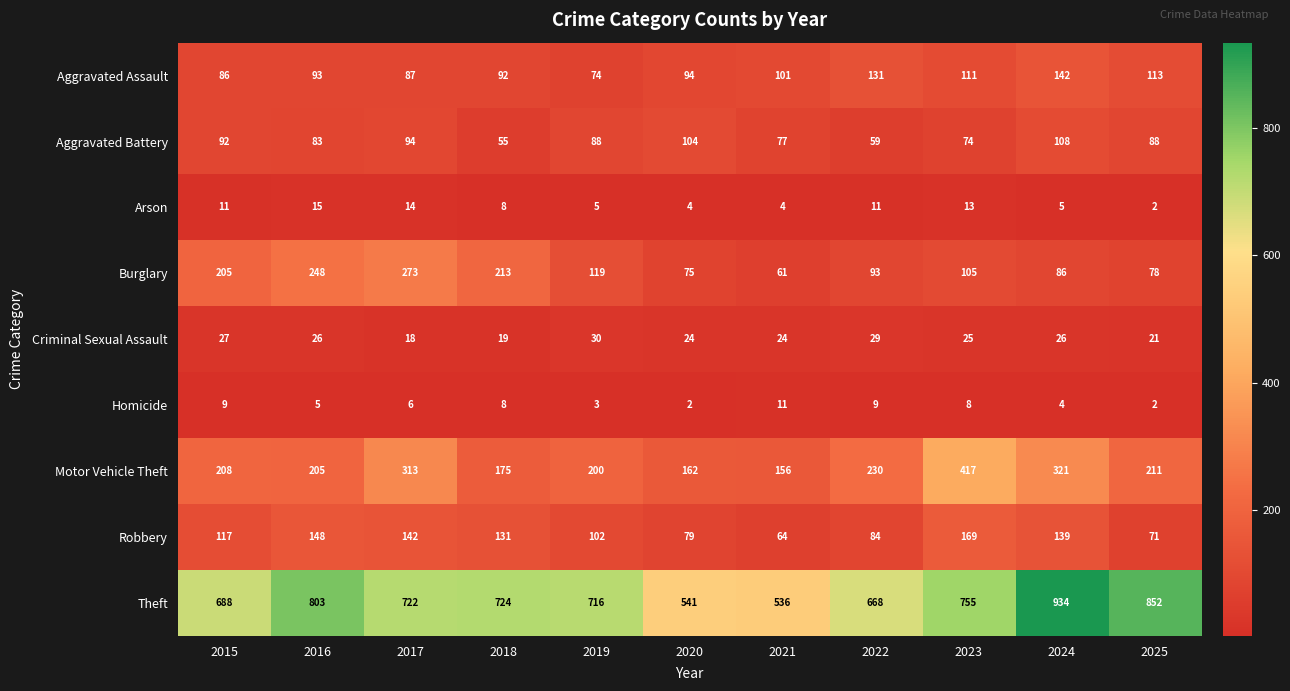

At which label is Theft closest to 735?

2018